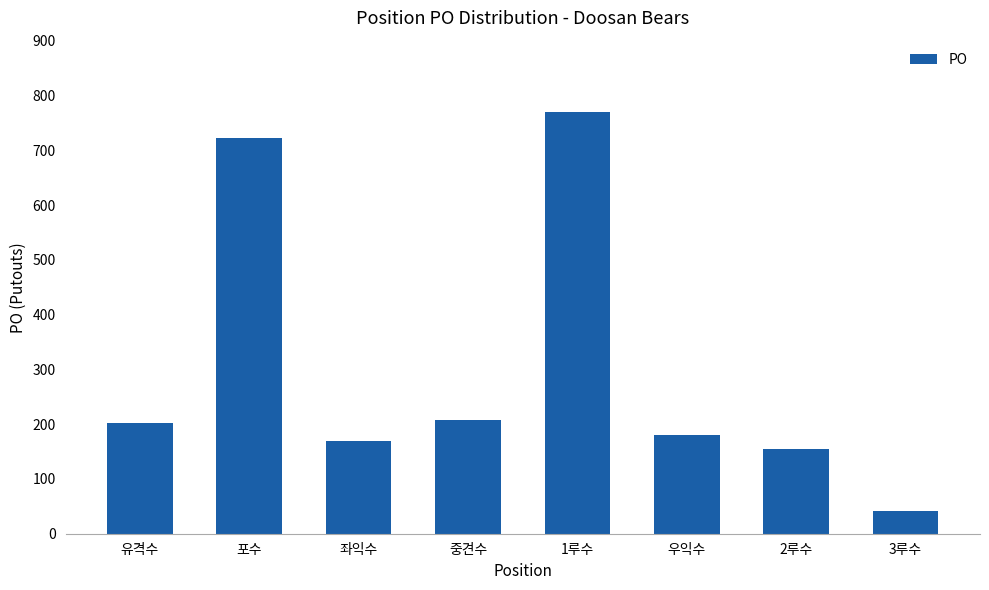

What is the value of the 1st bar from the left?

202